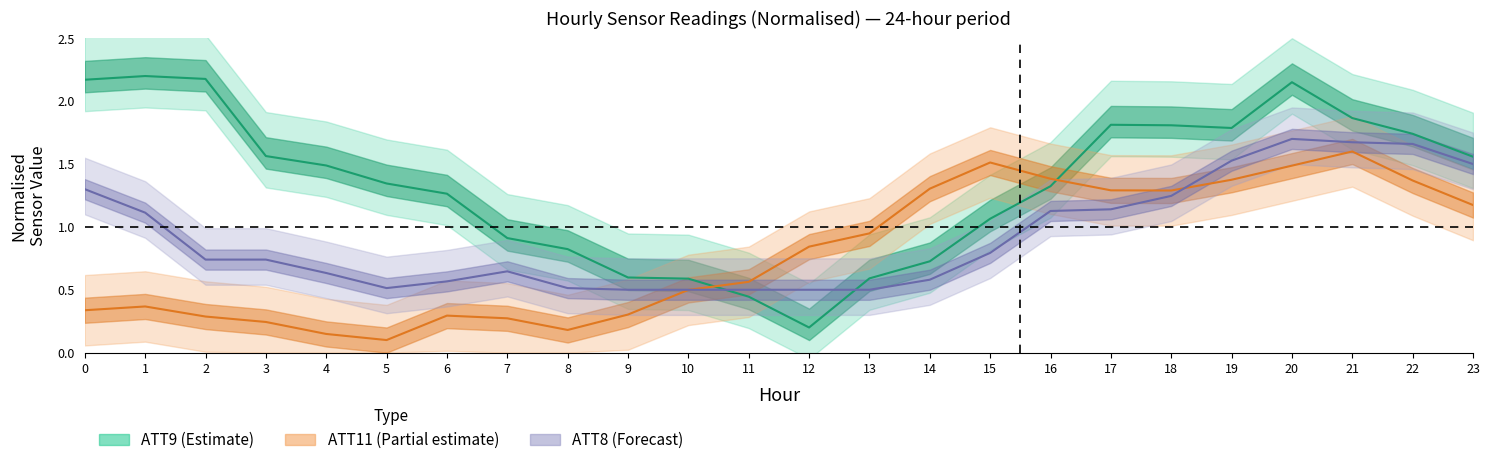

What is the value of the ATT8 point at the 1st from the left?

1.3